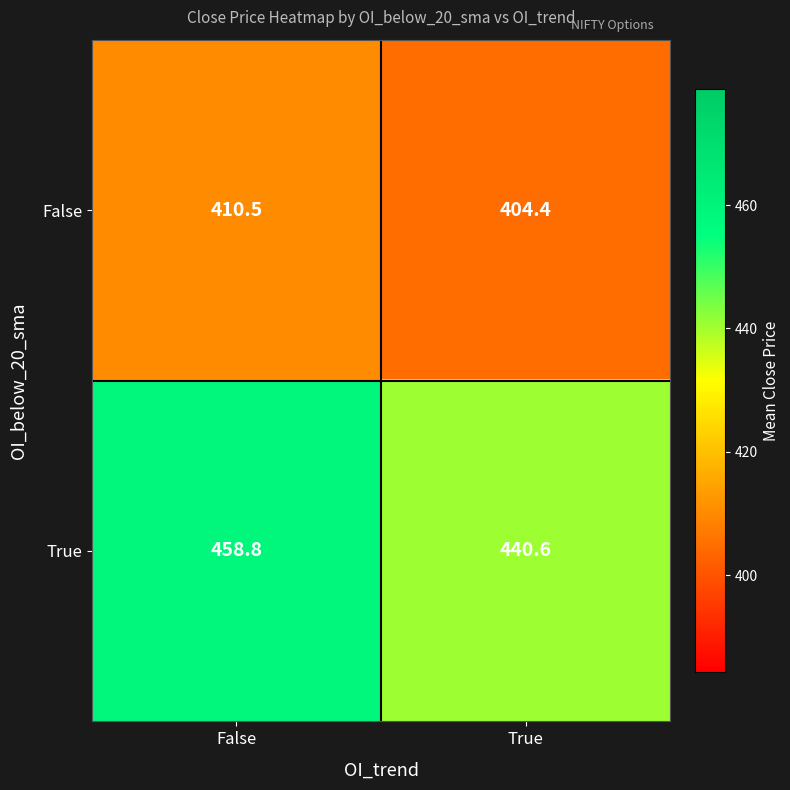

What is the minimum value for True?

440.6